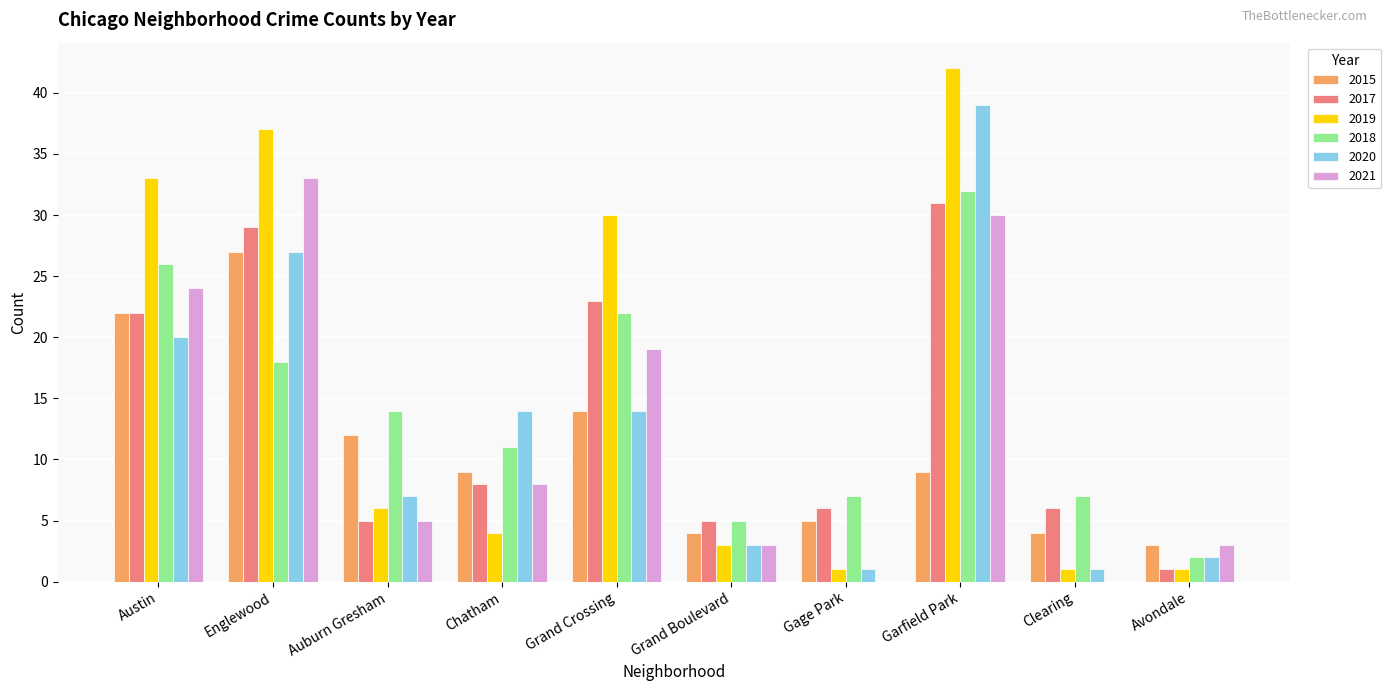

What is the difference between the 2017 values at Gage Park and Grand Boulevard?

1